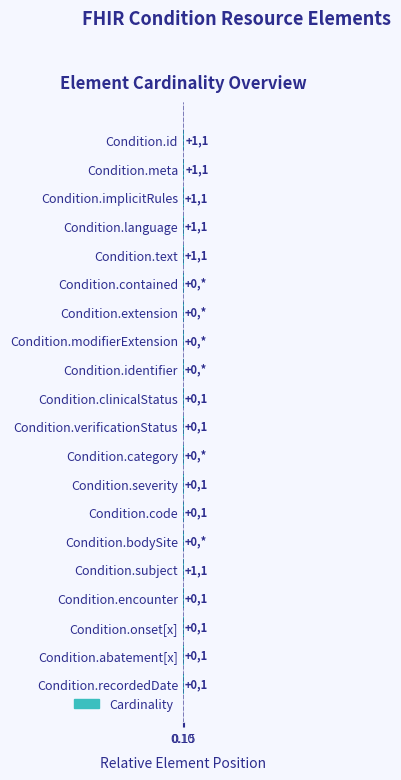

What is the sum of all values?

3.0